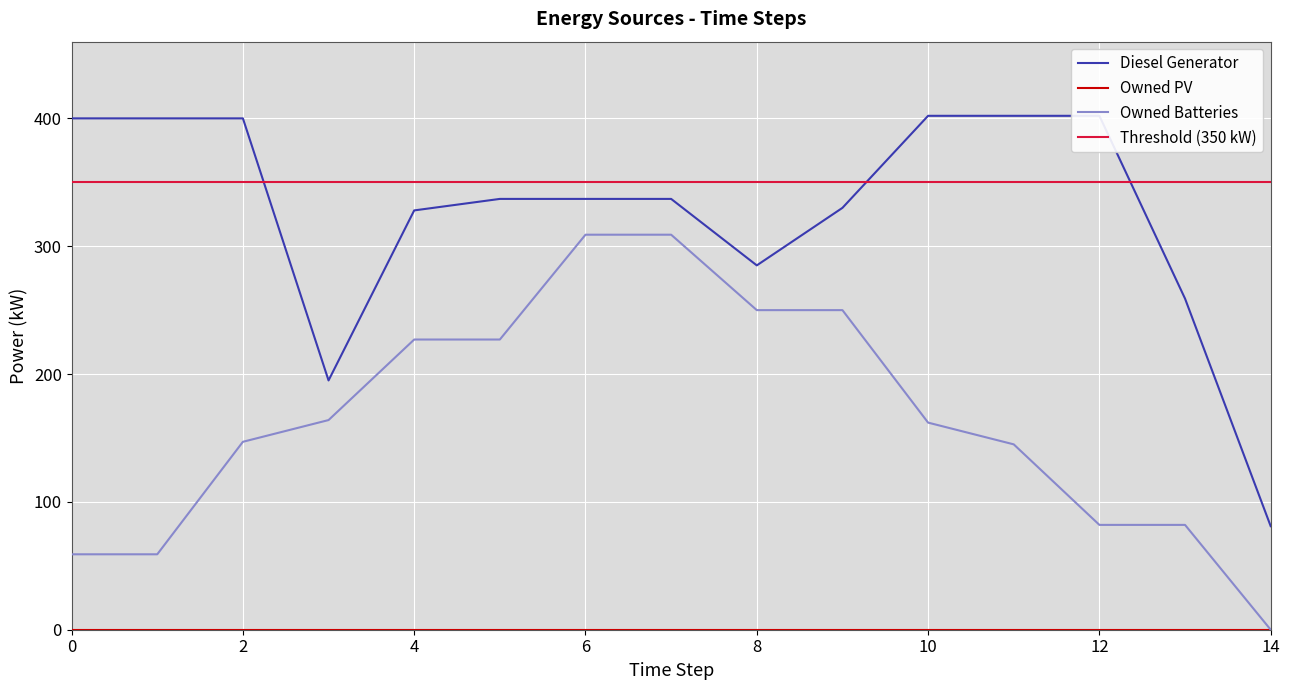

Does the chart display data point markers on the line(s)?

No